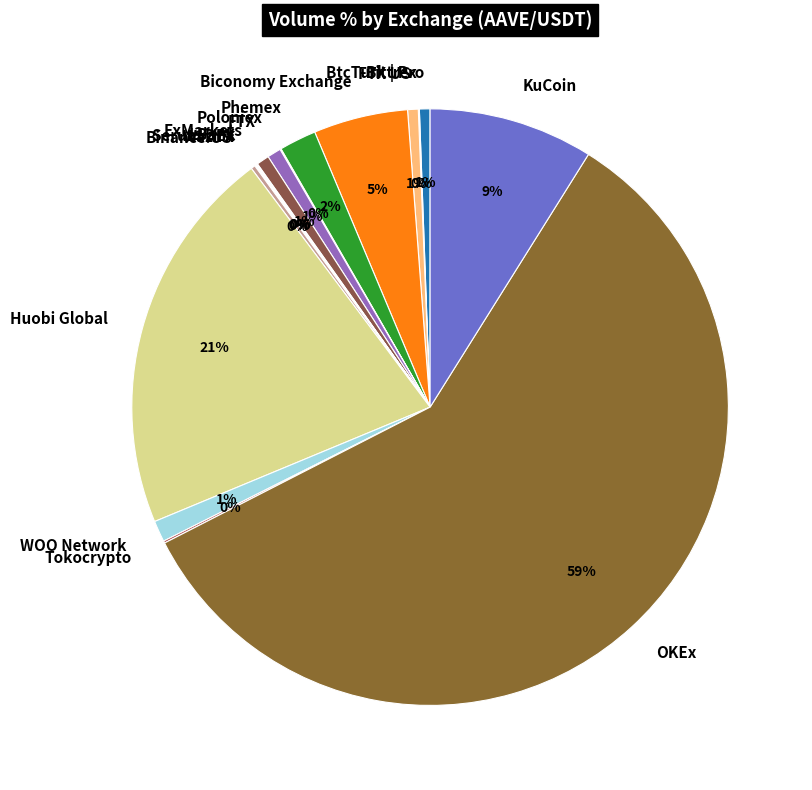

What is the largest slice in the pie chart?

OKEx